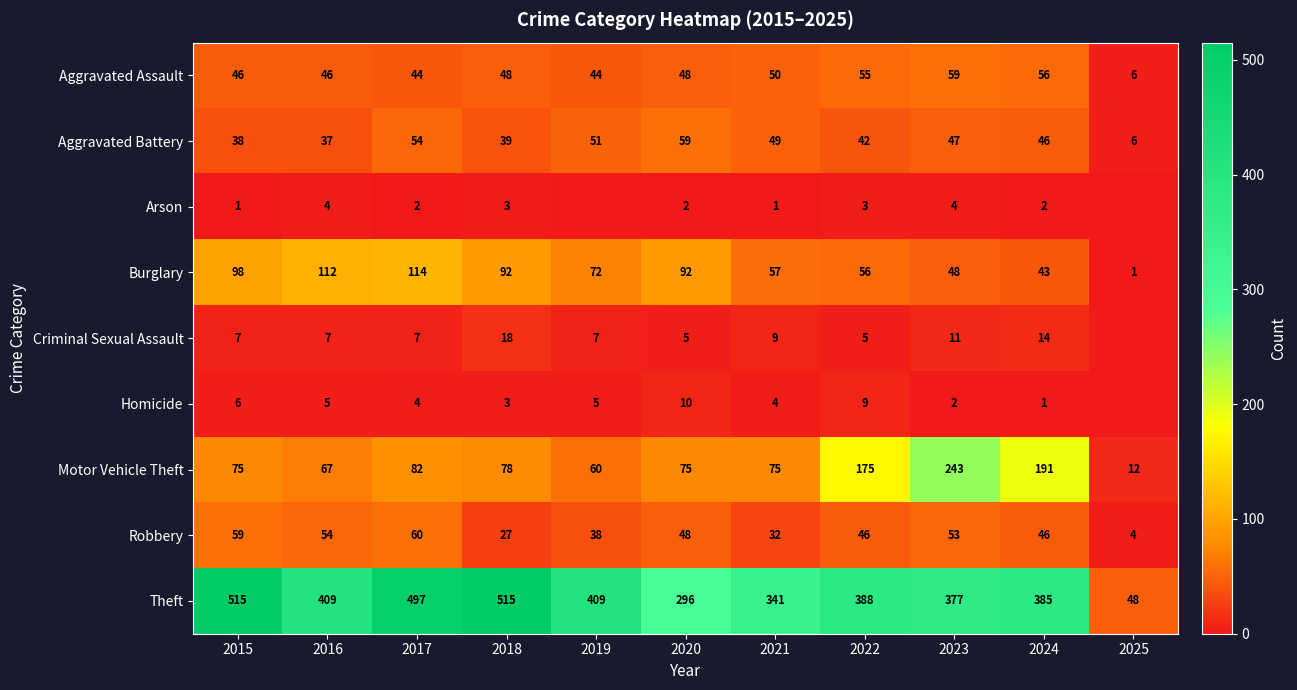

What is the difference between the maximum and minimum values in the Motor Vehicle Theft series?

231